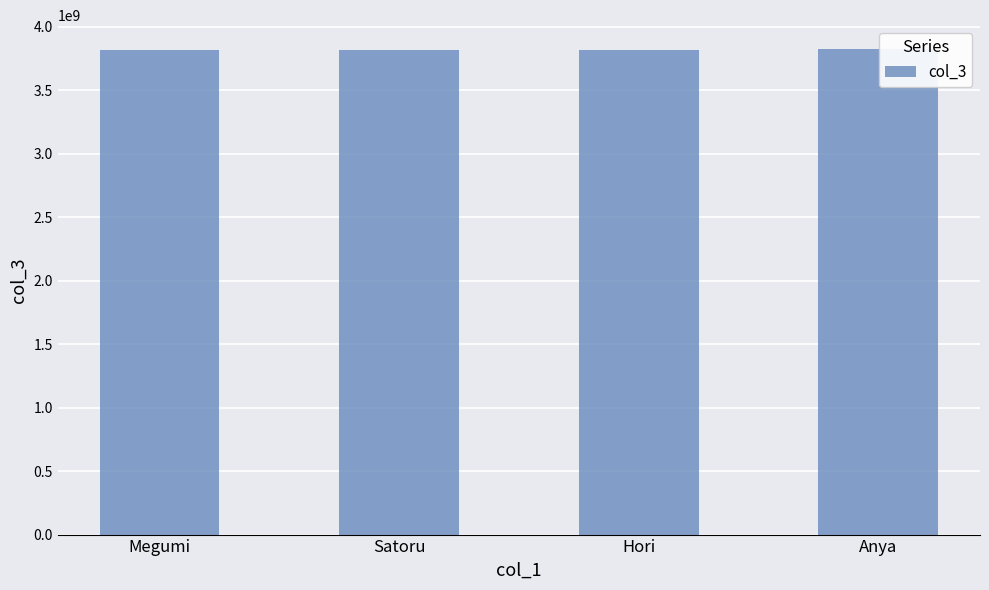

What is the label of the 2nd bar from the right?

Hori